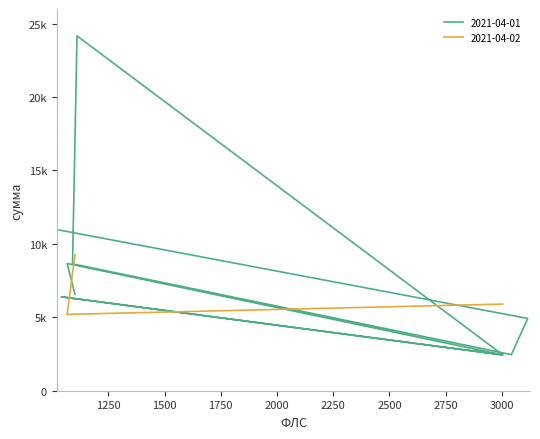

At which category does the data reach its first local valley?

3003